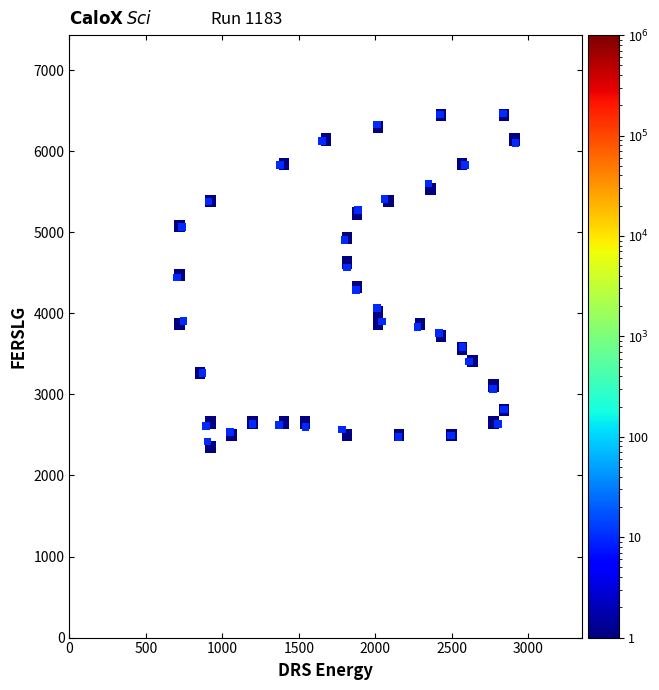

What is the range of Y values (max minus min)?

4043.6